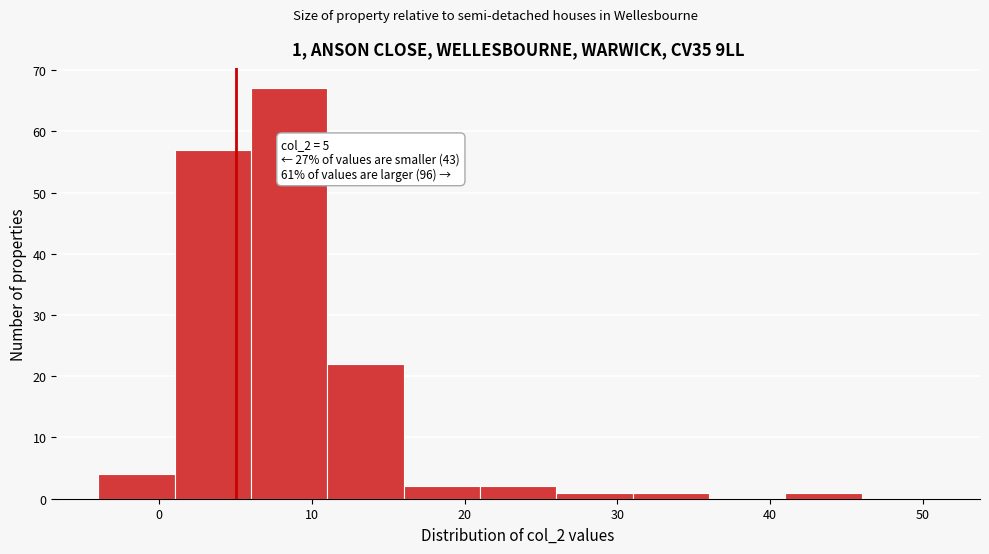

Which range on the x-axis has the tallest bar?

6 to 11